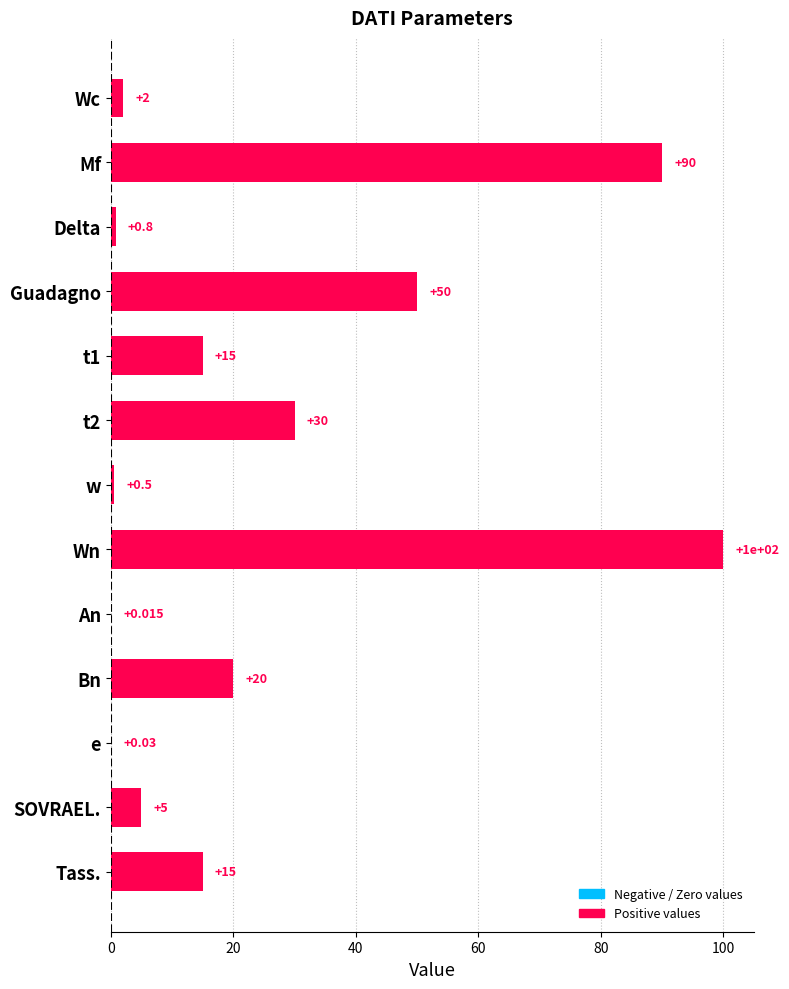

At which label is the value closest to 50?

Guadagno